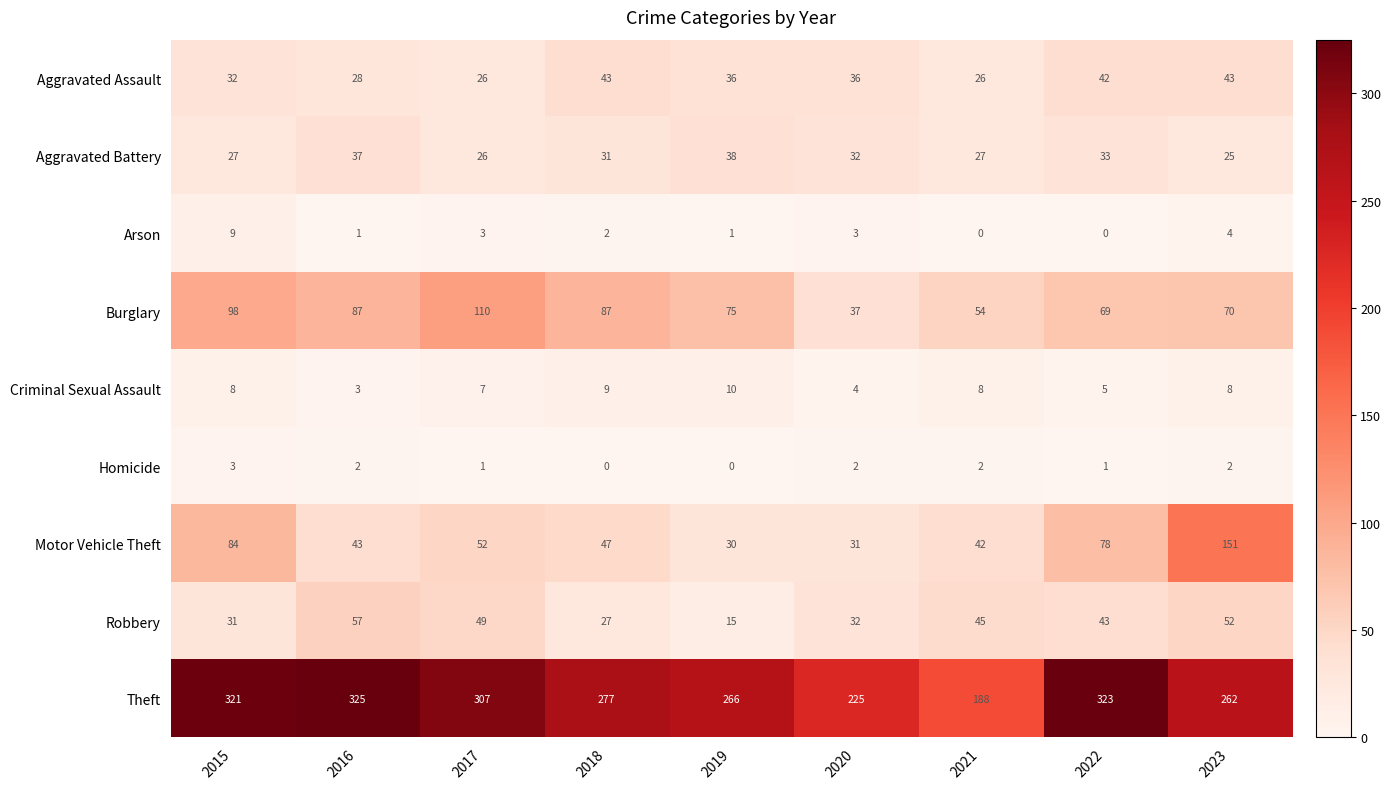

What is the lowest value of the Theft series?

188